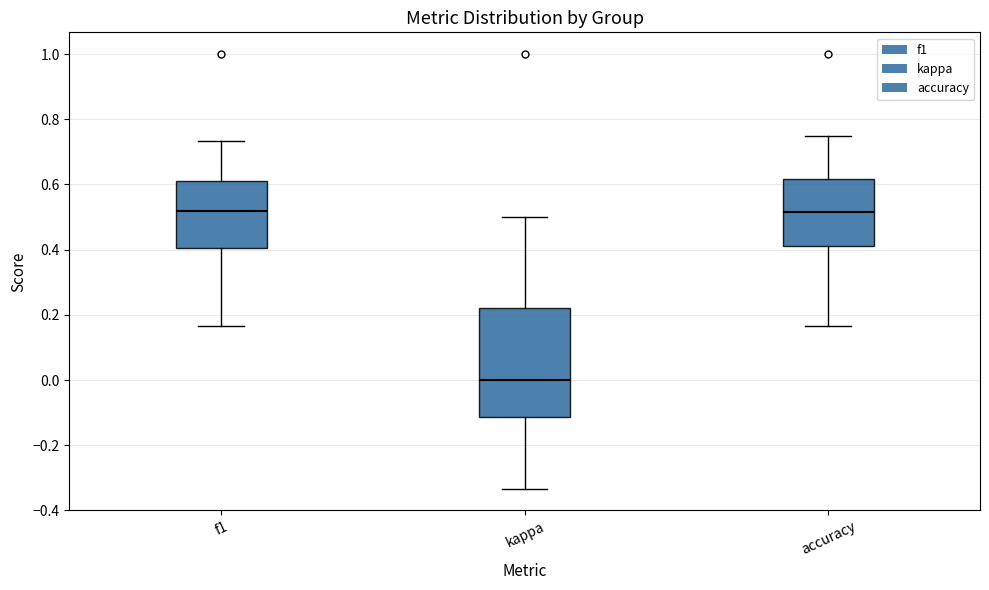

Reading left to right, transcribe this box plot: for each box, give where its median line is, the range the box spans, and where its two whiskers end, as read against the y-axis. The values are not printed on the chart, so give them approximately, as read against the axis.

f1: median 0.52, box 0.40 to 0.62, whiskers 0.16 to 0.74
kappa: median 0.00, box -0.12 to 0.22, whiskers -0.34 to 0.50
accuracy: median 0.52, box 0.40 to 0.62, whiskers 0.16 to 0.76